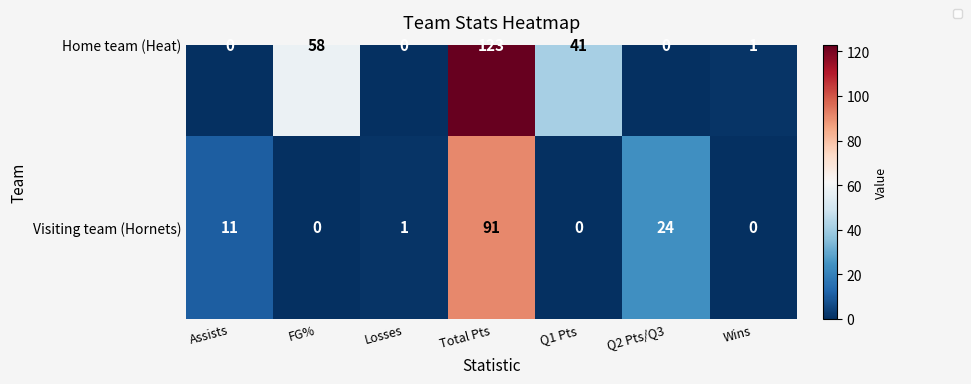

Rank the series at FG% from lowest to highest value.

Visiting team (Hornets), Home team (Heat)